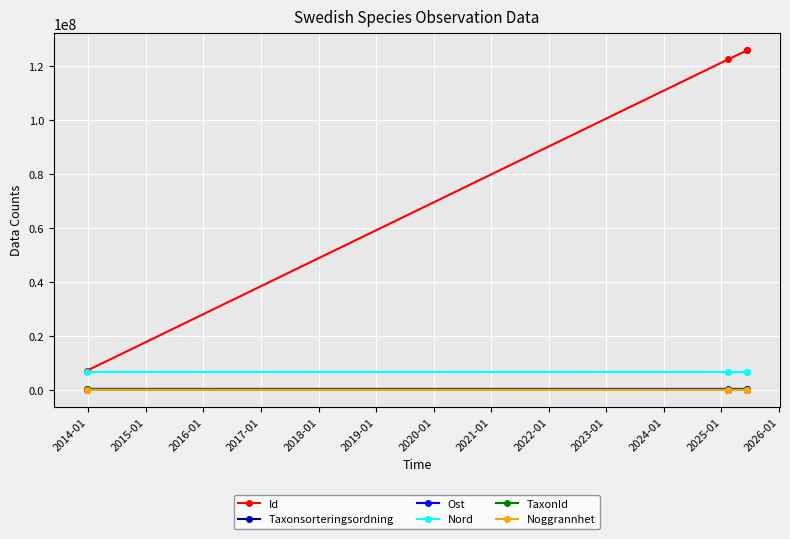

What is the average value of the Nord series?

6624872.5